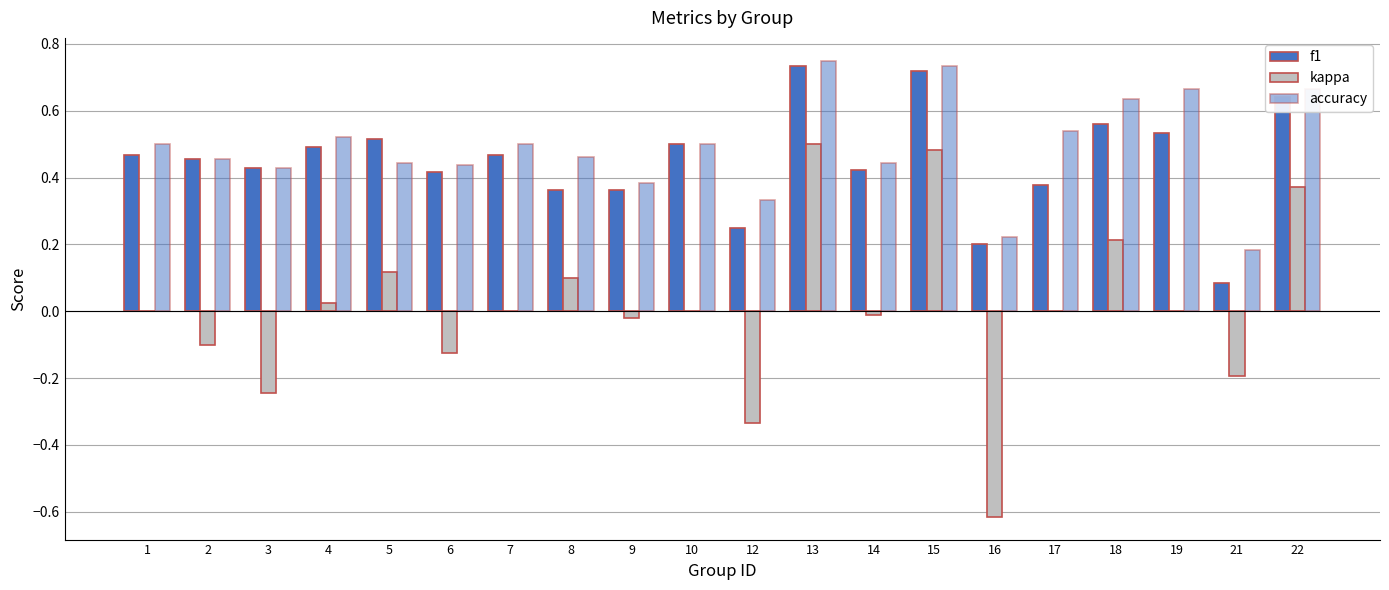

At which category is the sum across all series the highest?

13